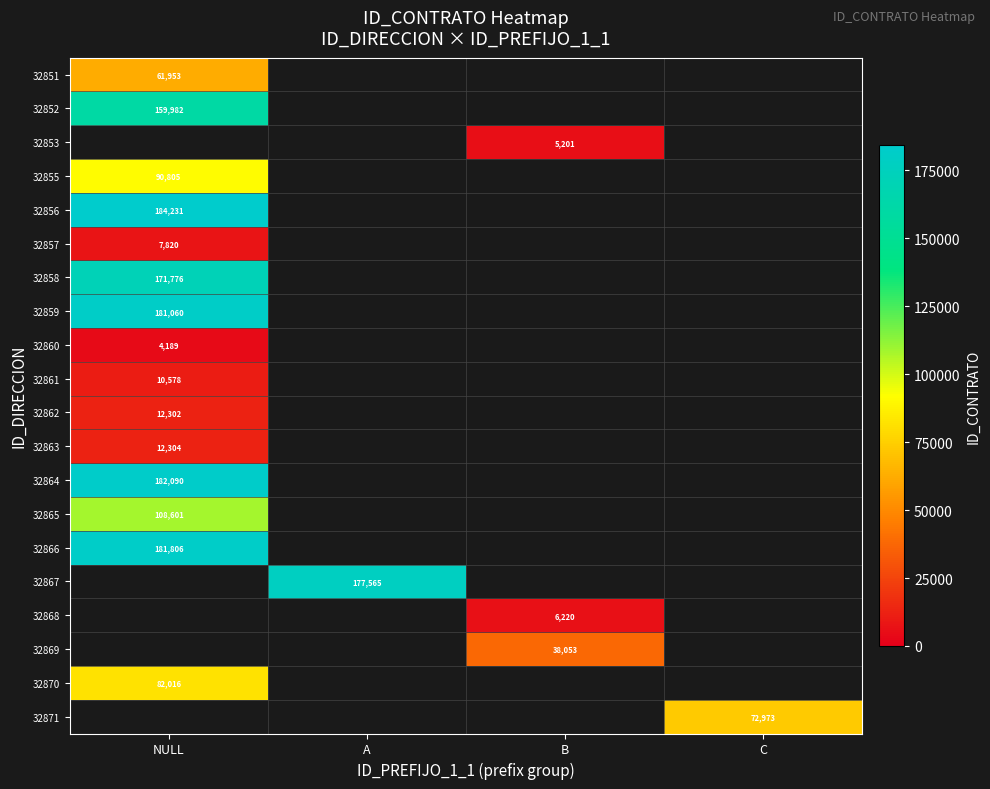

Is it true that 32852 equals 239431 at NULL?

False